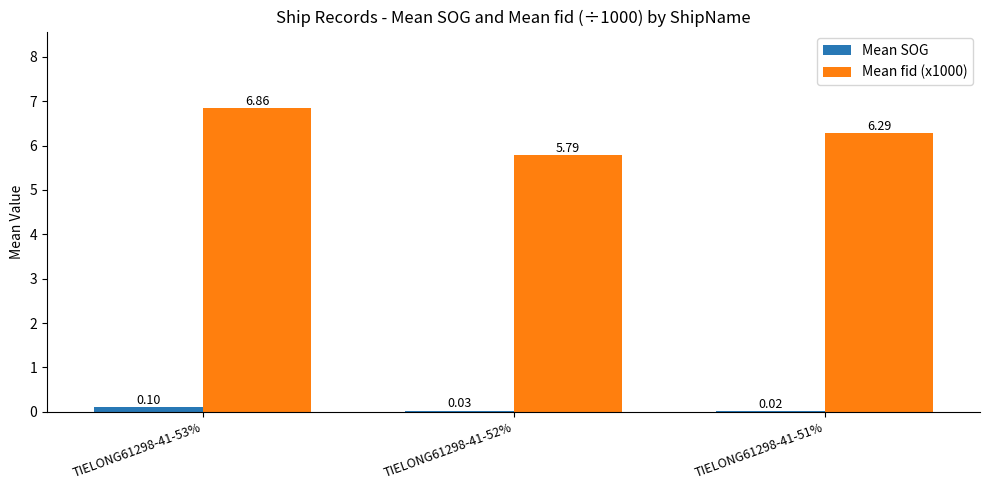

Count the number of data series in this chart.

2